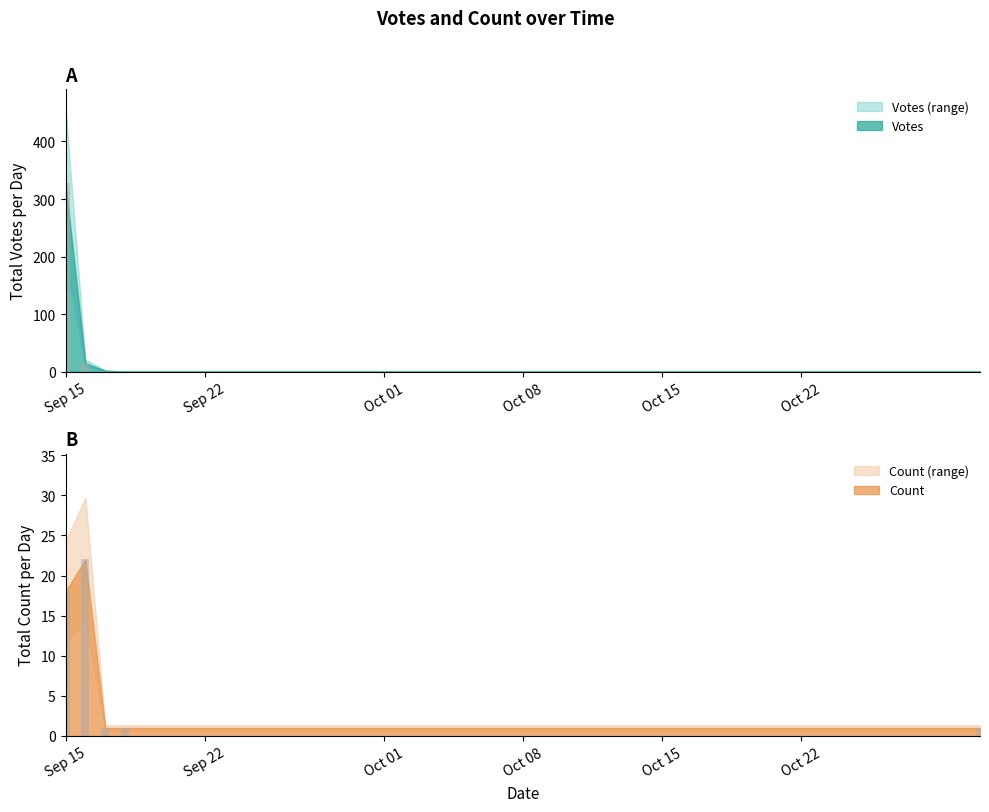

Between 2019-09-15 and 2019-09-17, which series saw the biggest shift?

Votes